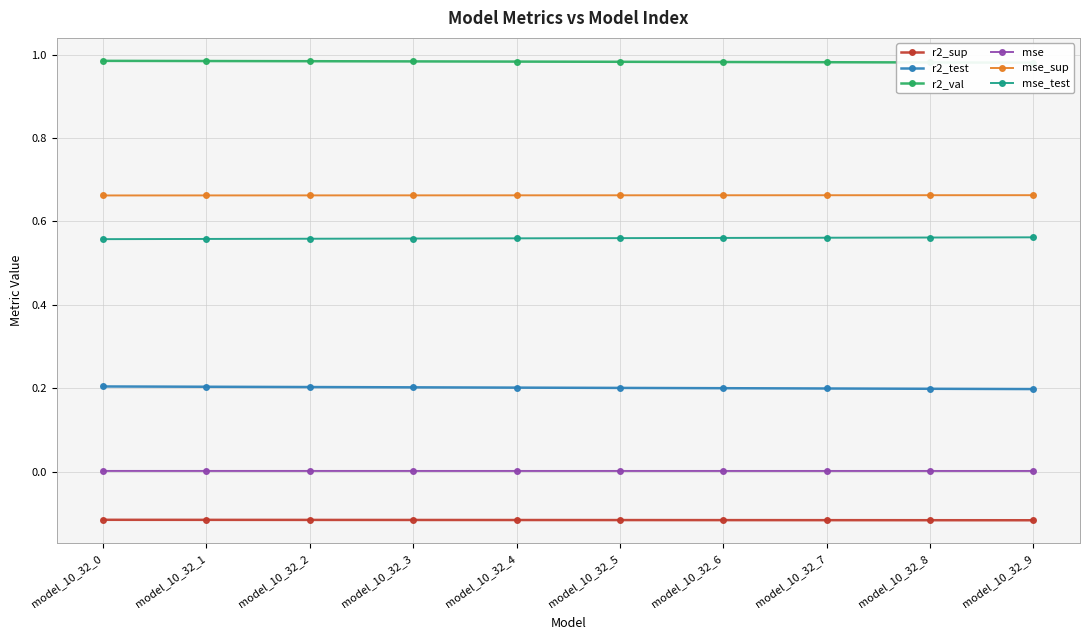

The value of r2_sup at model_10_32_0 is -0.1. True or false?

True